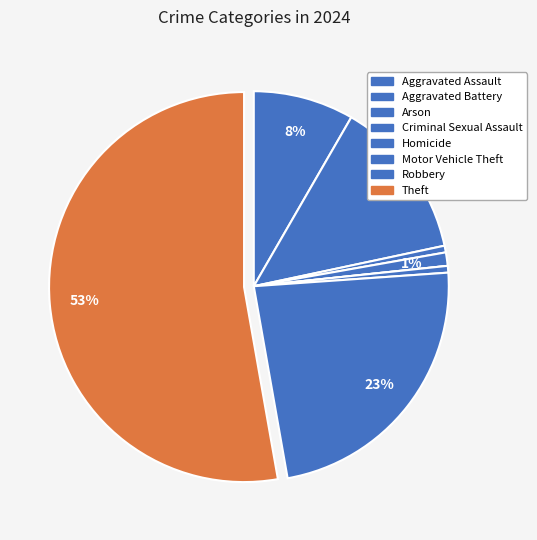

Is the sum of Homicide and Robbery greater than half?

No